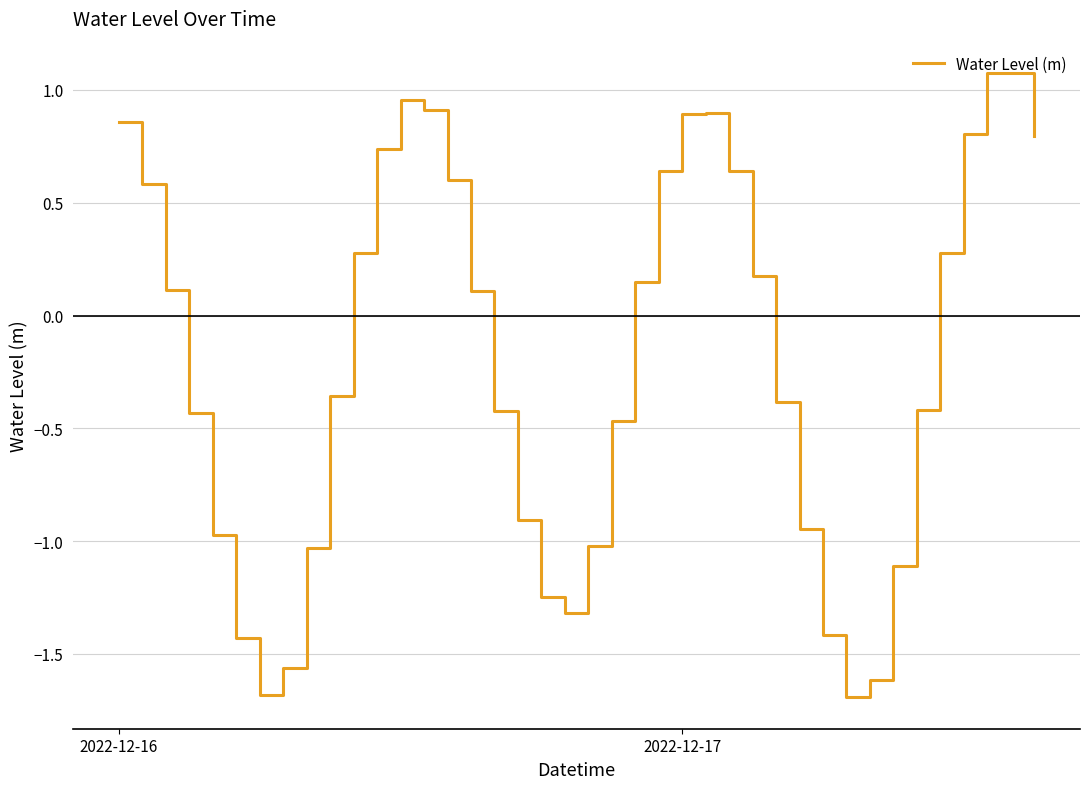

How many lines are shown in the chart?

1